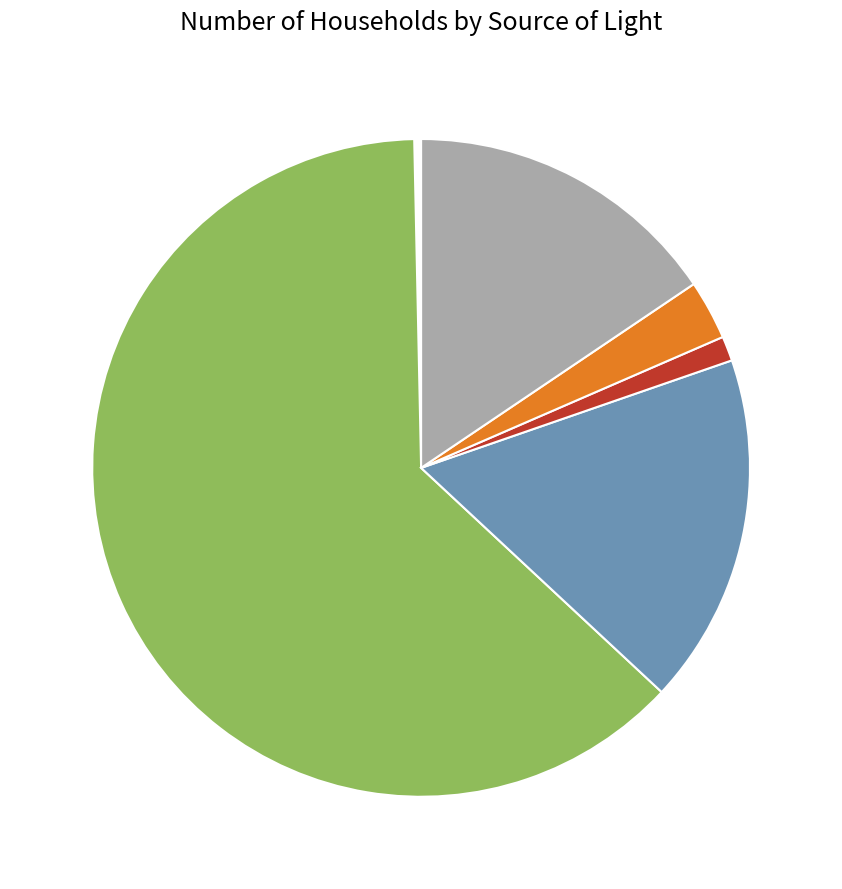

Is there a majority slice in this chart?

Yes